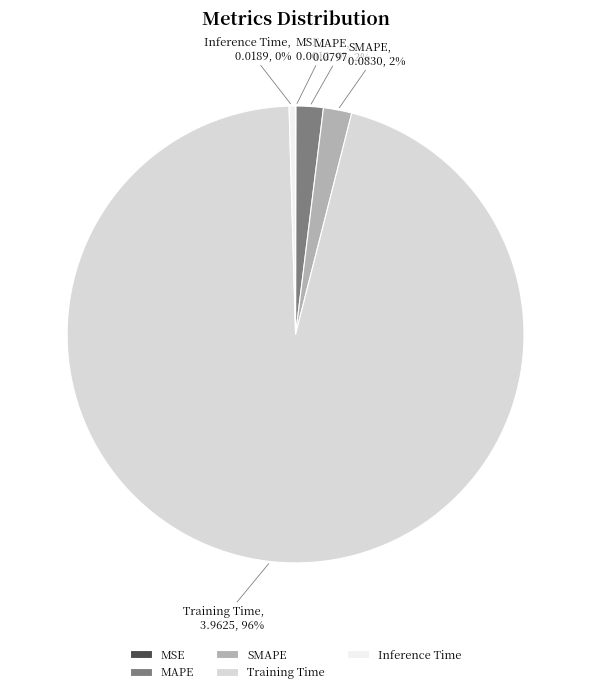

To the nearest percent, what is the difference between the largest and smallest slice percentages?

96%